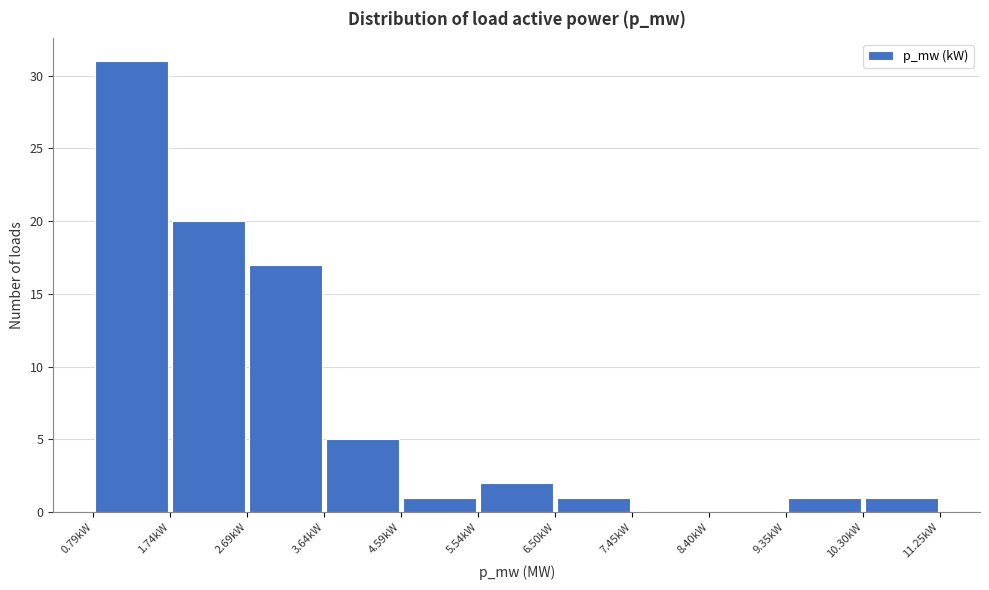

How tall is the bar that spans 3.6 to 4.6 on the x-axis? Neither the bar edges nor the heights are printed on the chart, so give them approximately, as read against the axes.

5